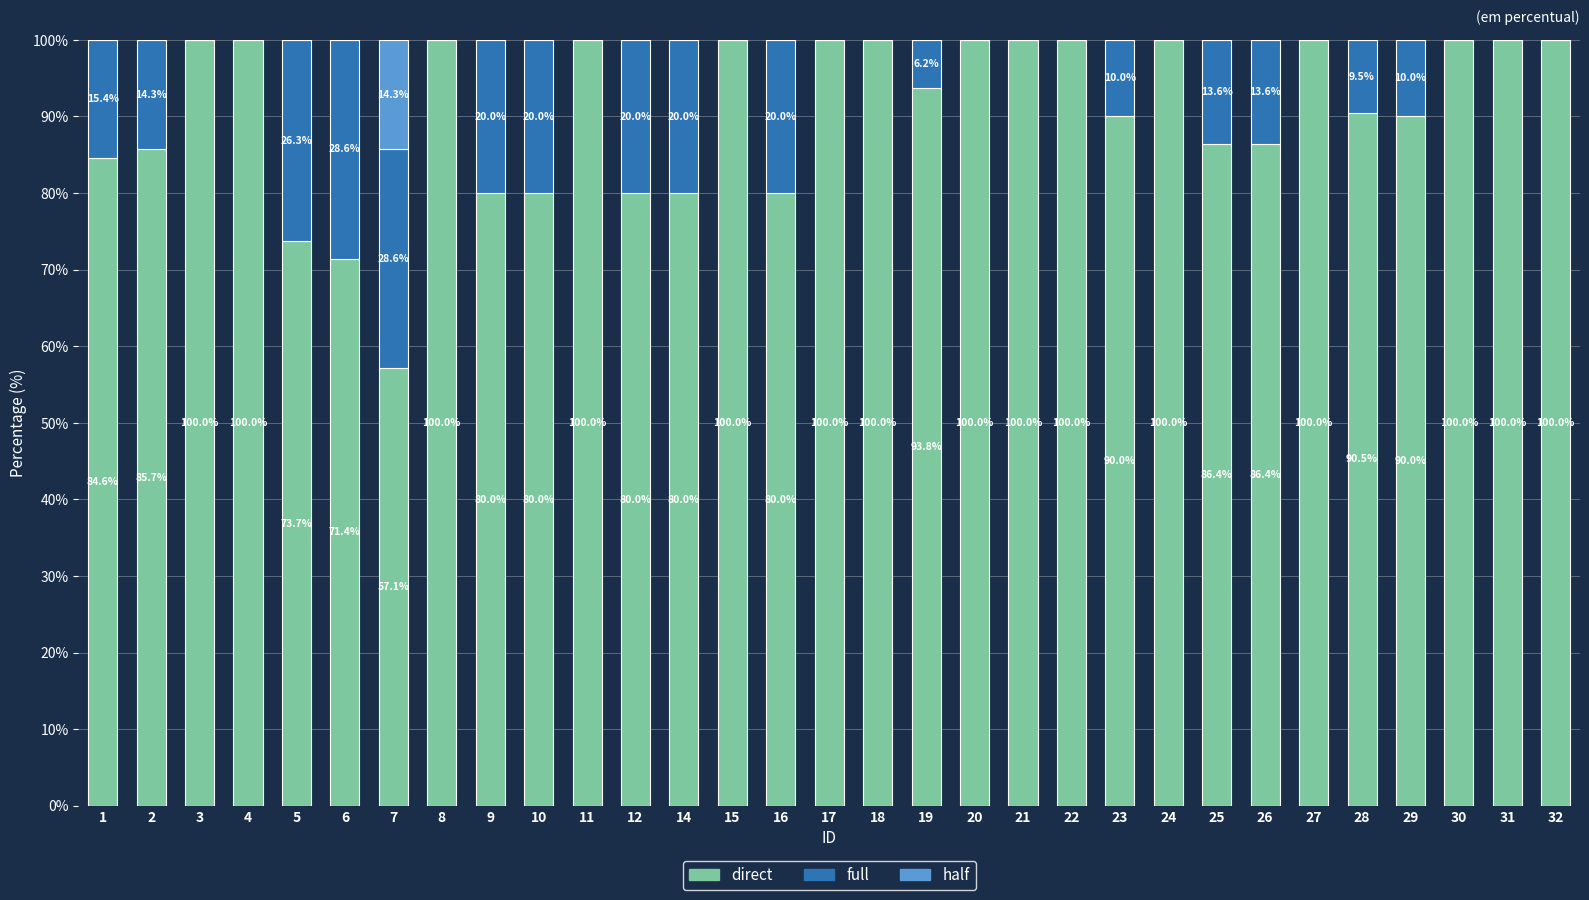

Are the bars grouped side by side (vs. stacked)?

No